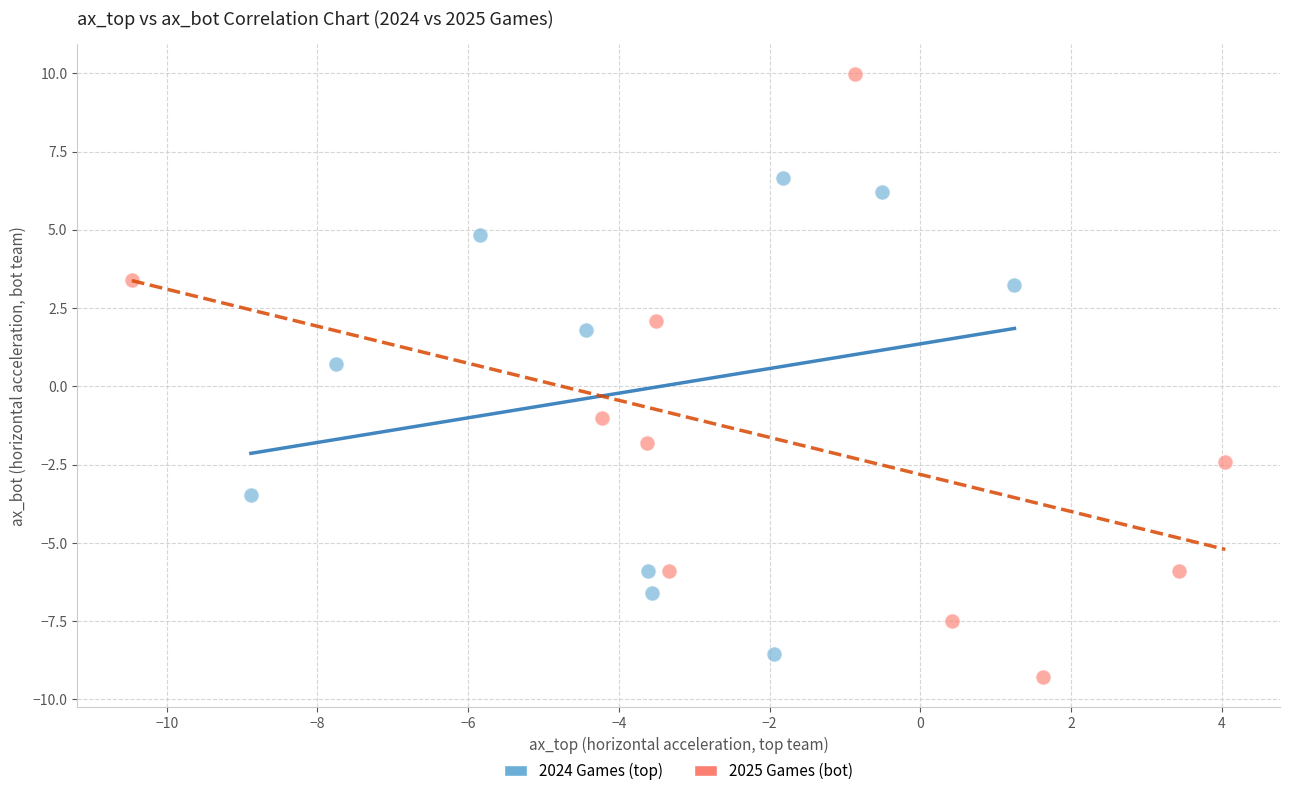

Which series has the widest spread of Y values?

2025 Games (bot)